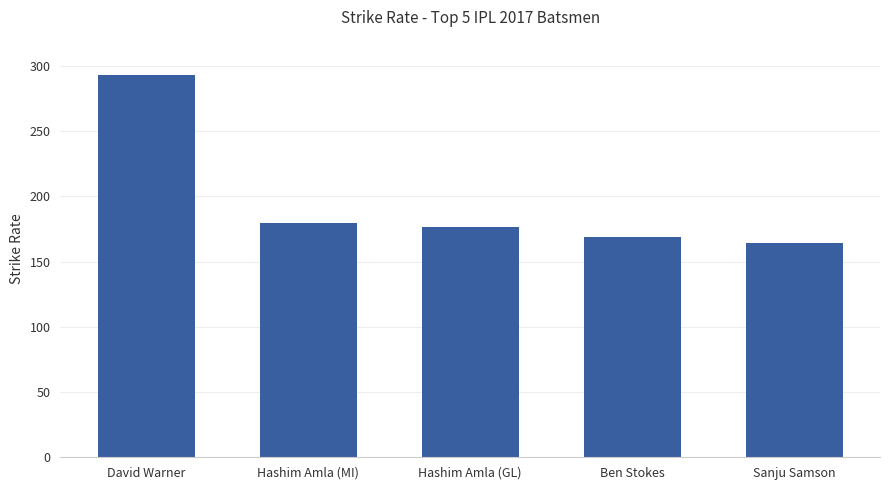

Which label corresponds to the smallest value in the chart?

Sanju Samson